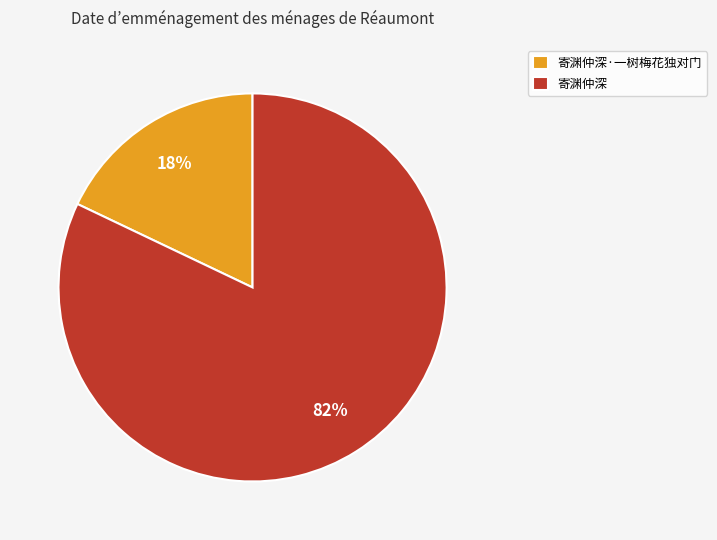

Is the sum of 寄渊仲深 and 寄渊仲深·一树梅花独对门 greater than half?

Yes